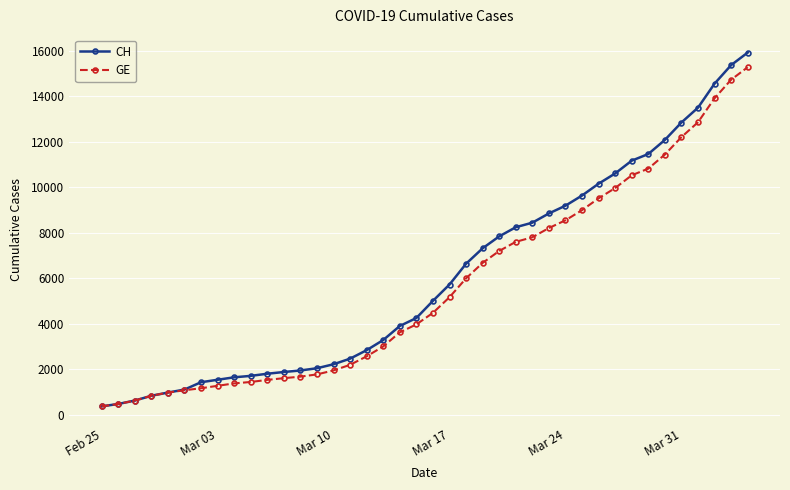

What is the minimum value for CH?

375